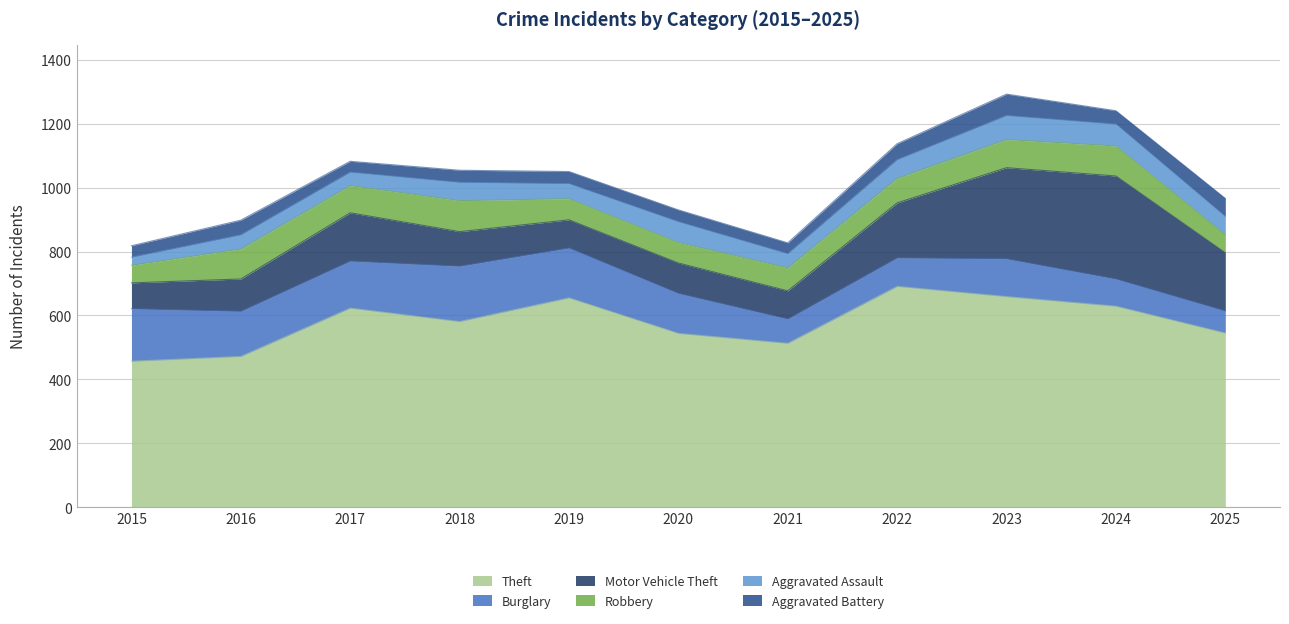

Which category has the highest value in the Burglary series?

2018